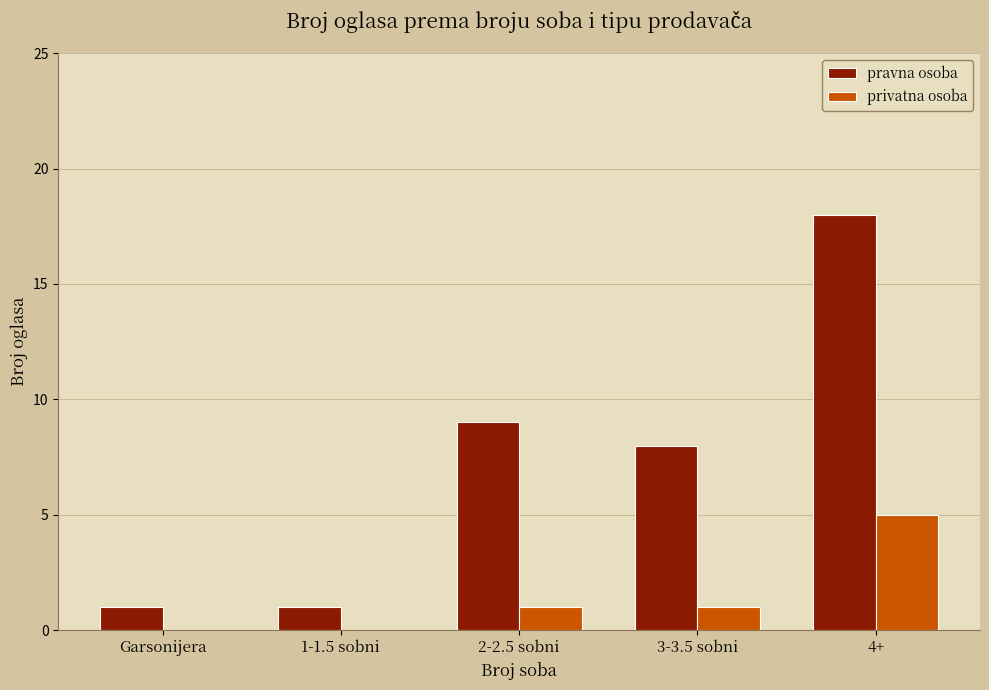

What is the sum of all pravna osoba values?

37